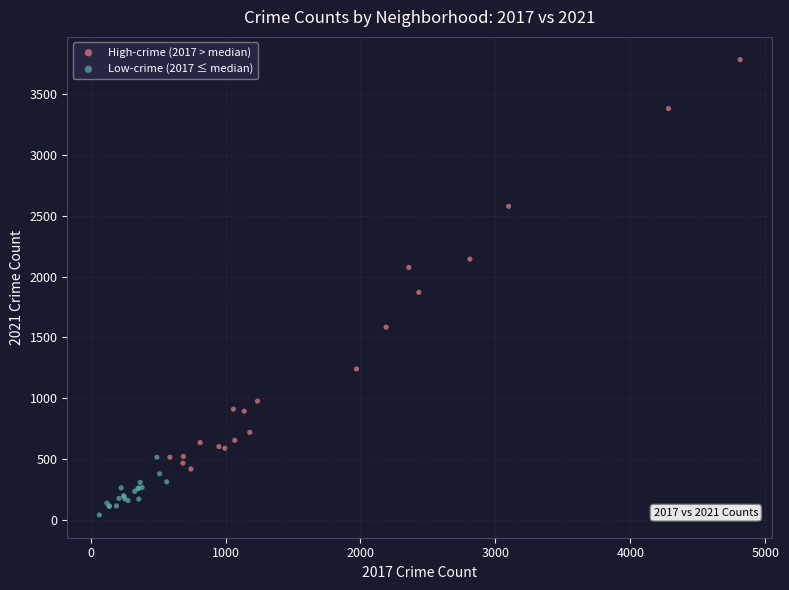

Which series contains the highest Y value?

High-crime (2017 > median)